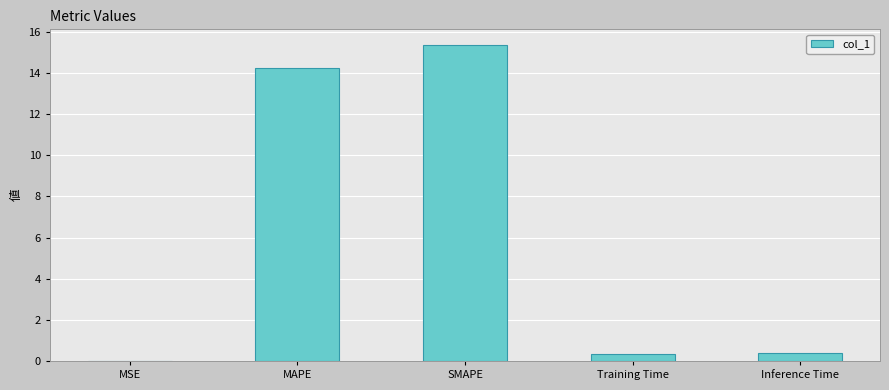

True or false: the data shows 15.4 at SMAPE.

True